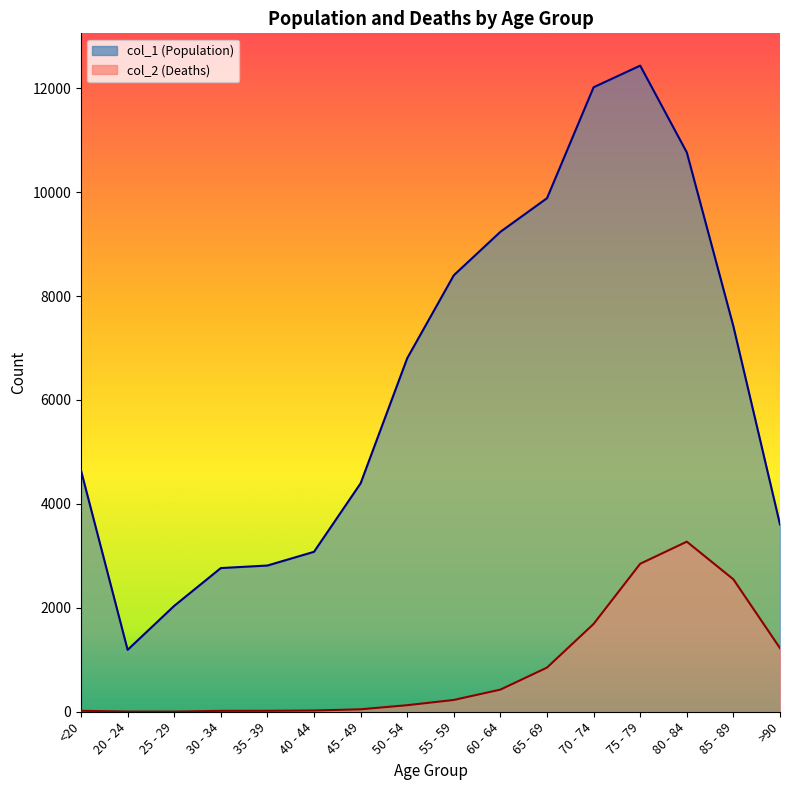

Where is the first local maximum for col_1?

75 - 79